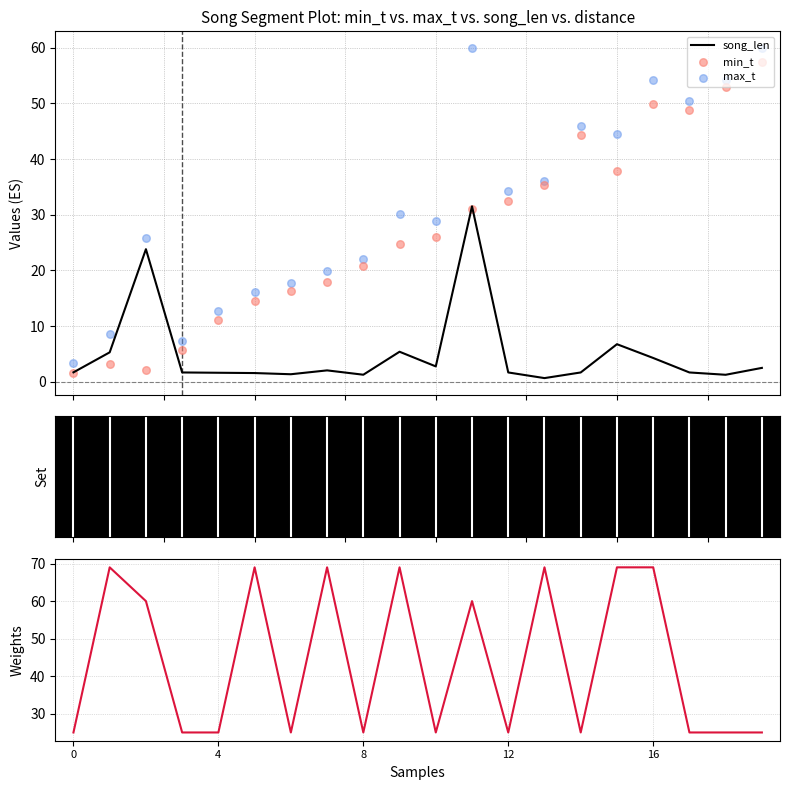

At how many categories does at least one series exceed 30?

14